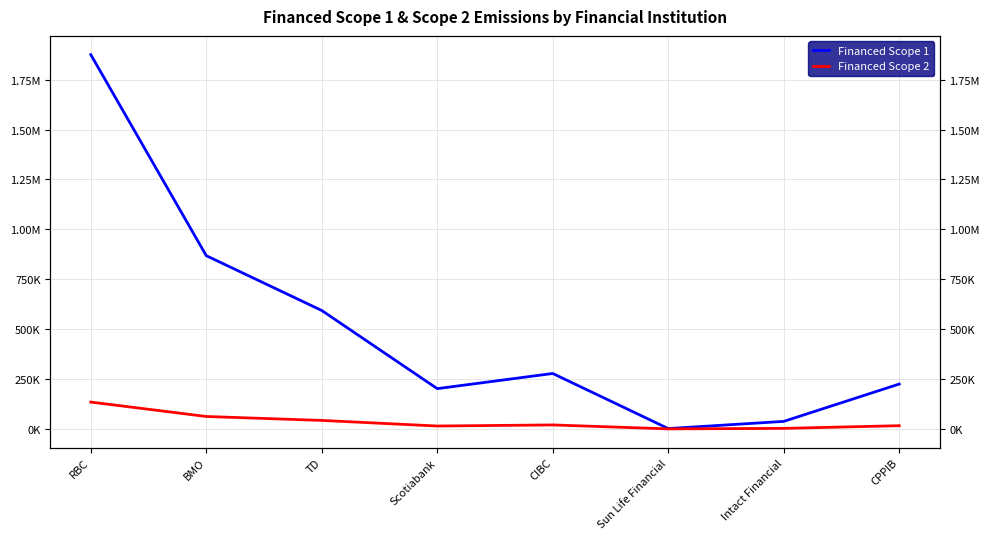

At which category does the chart reach its minimum across all series?

Sun Life Financial